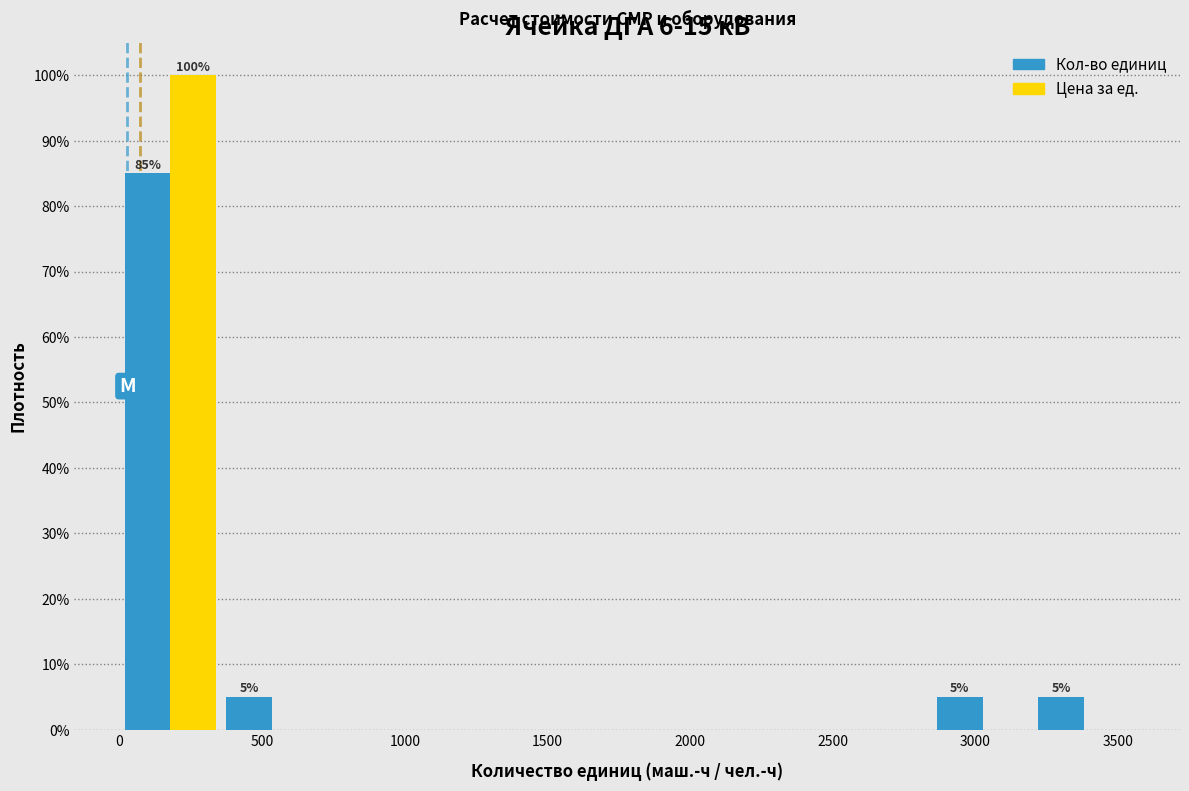

In the Цена за ед. series, which range on the x-axis has the tallest bar?

0 to 350